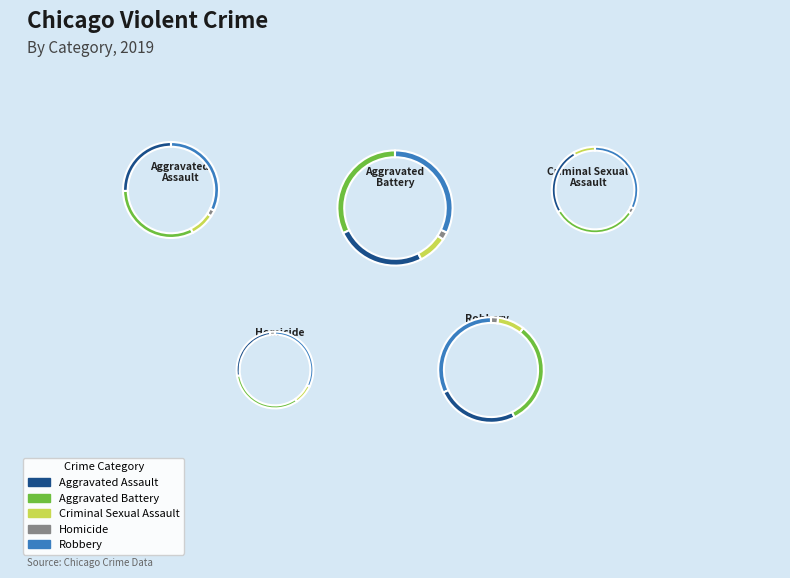

What is the largest slice in the pie chart?

Aggravated Battery